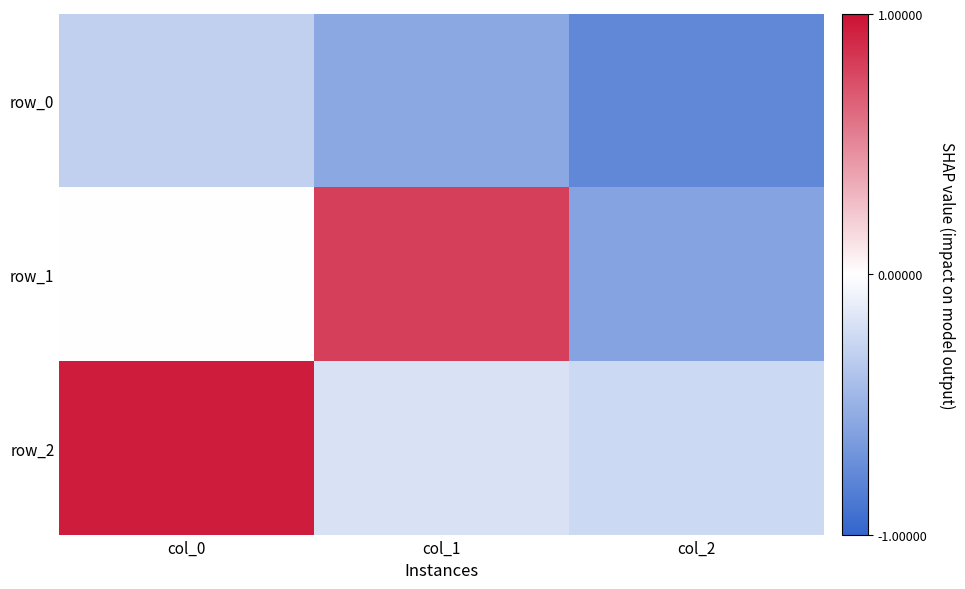

Reading left to right, extract all data points from this chart.

row_0: -0.3	-0.6	-0.8
row_1: -0.0	0.8	-0.6
row_2: 1.0	-0.2	-0.2